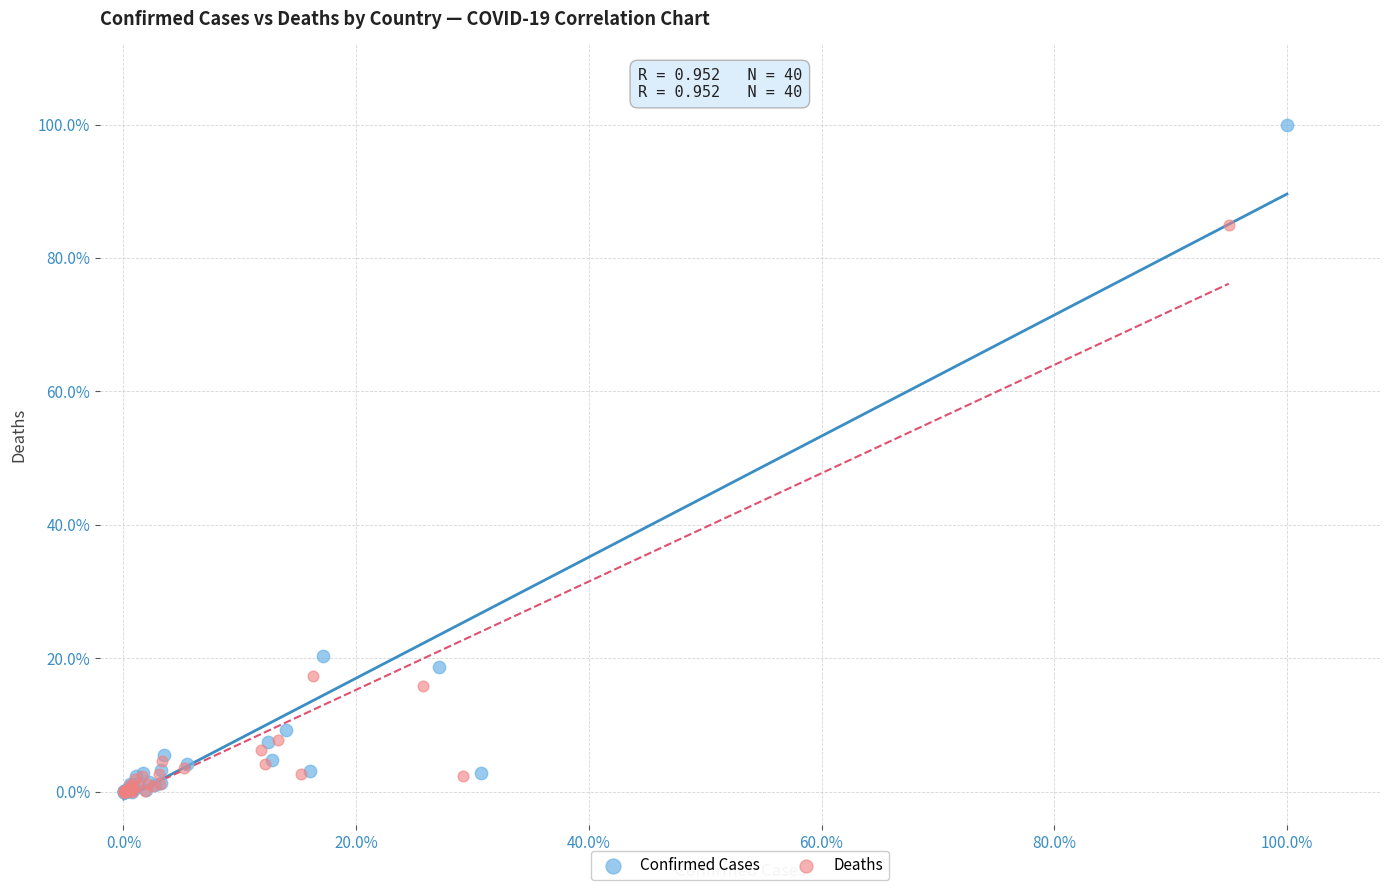

Which series contains the highest Y value?

Confirmed Cases